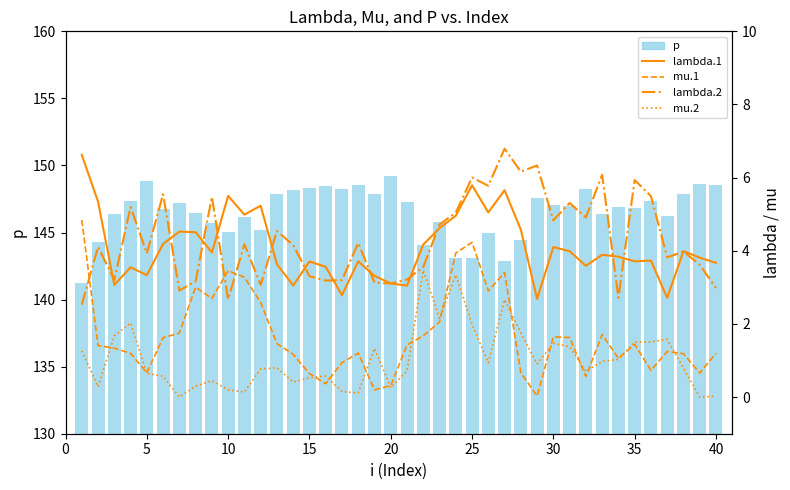

What is the greatest value displayed?

149.2